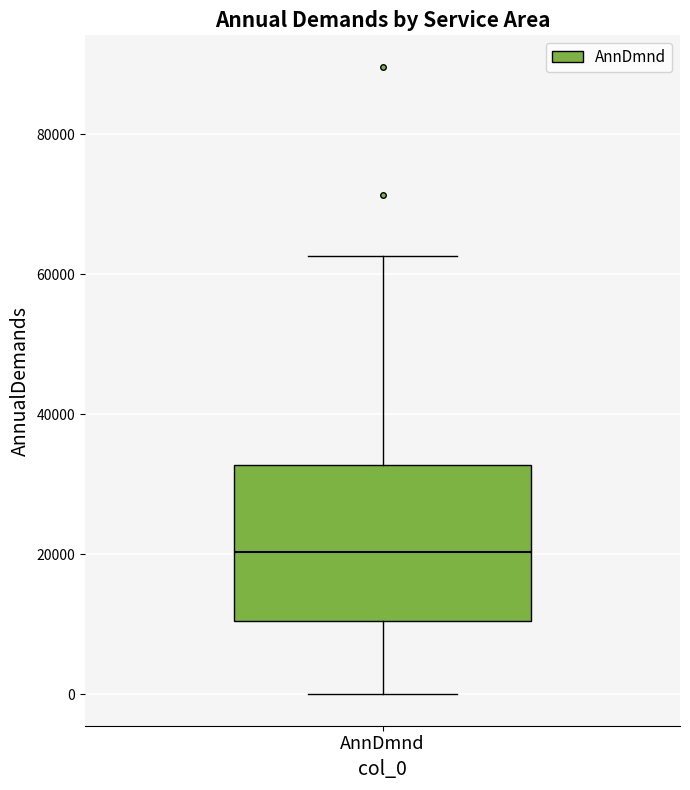

Read this box plot against the y-axis: the position of the median line, the range covered by the box, and the ends of both whiskers. The values are not printed on the chart, so give them approximately, as read against the axis.

median 20000, box 10000 to 32000, whiskers 0 to 62000